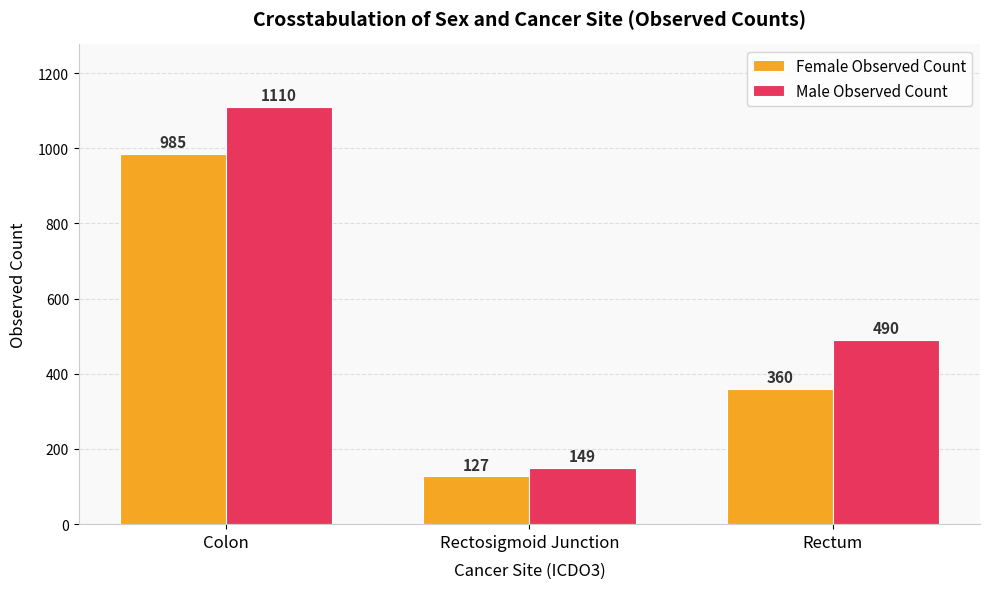

At which label does Male Observed Count first exceed 490?

Colon